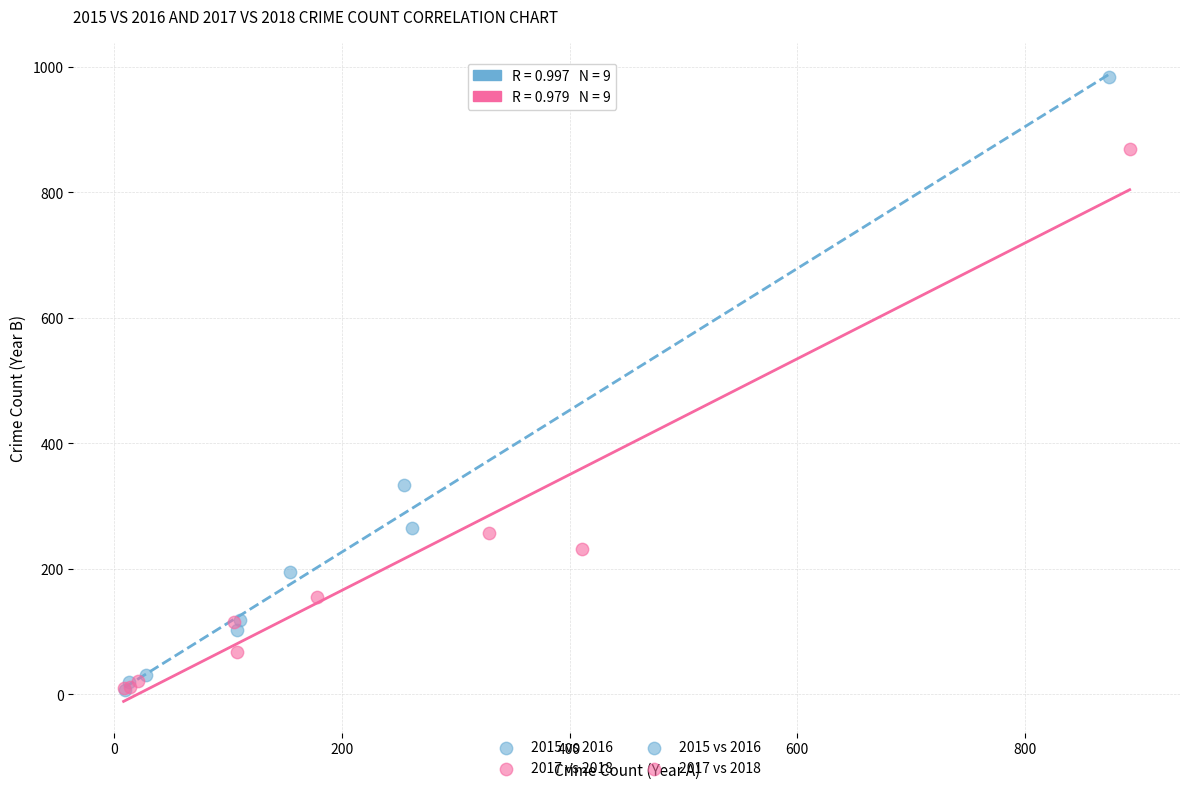

Which series has the largest Y range (max minus min)?

2015 vs 2016